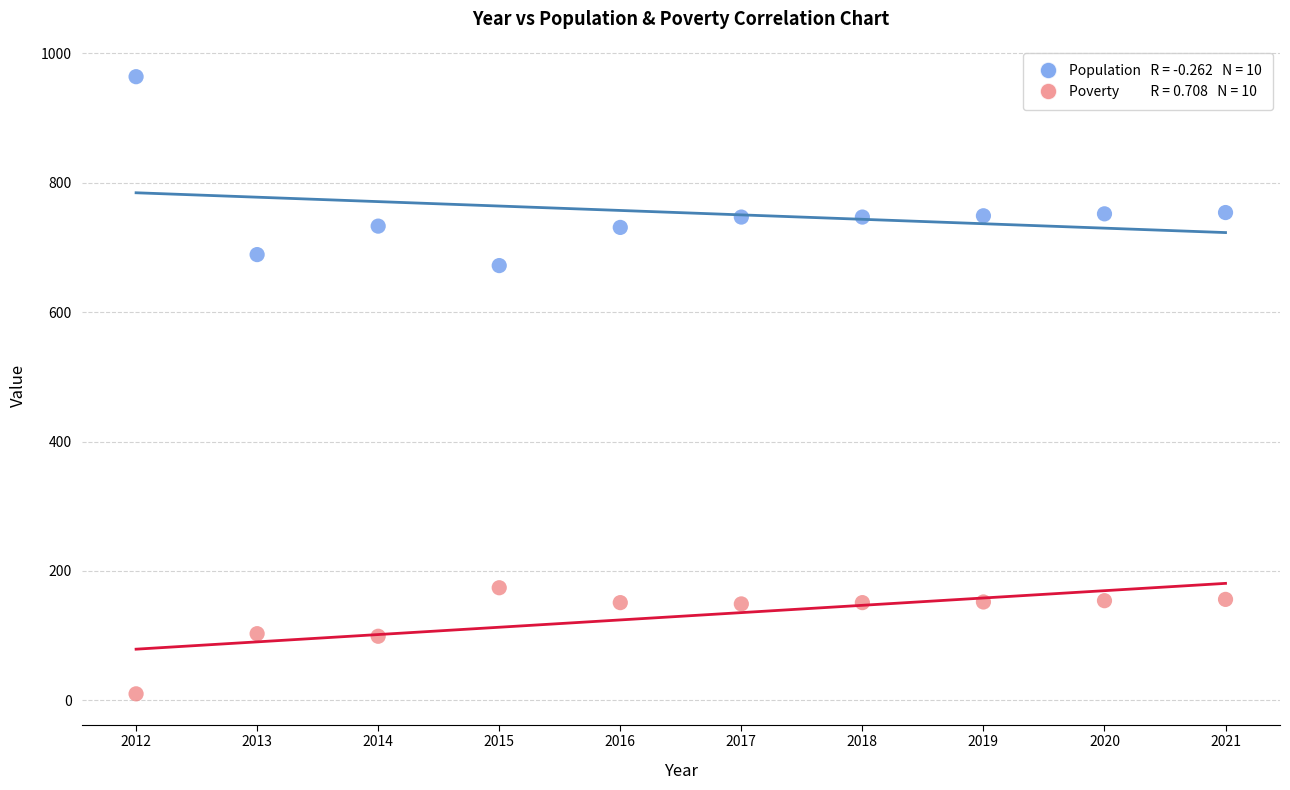

Across all data points, what is the range of Y values (max minus min)?

954